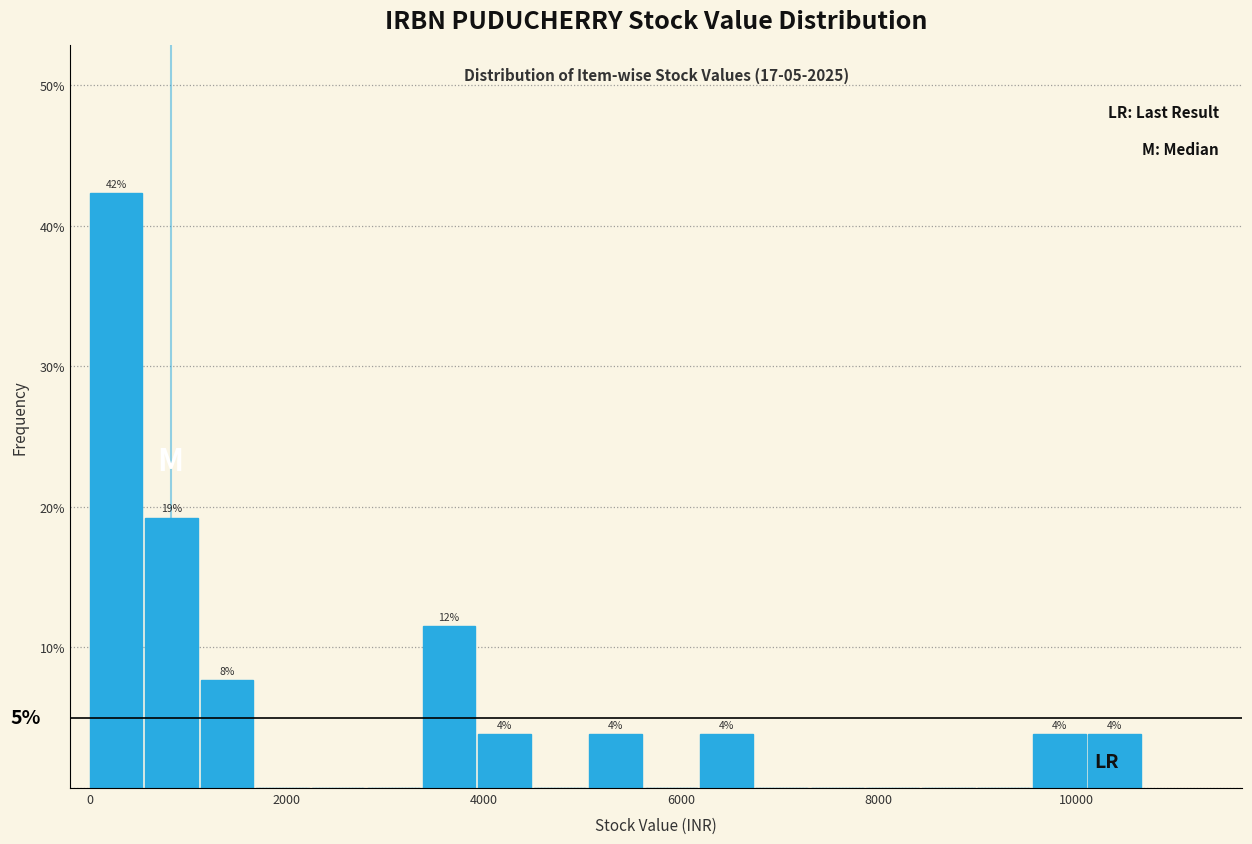

Read against the x-axis, roughly where is the centre of the tallest bar?

200